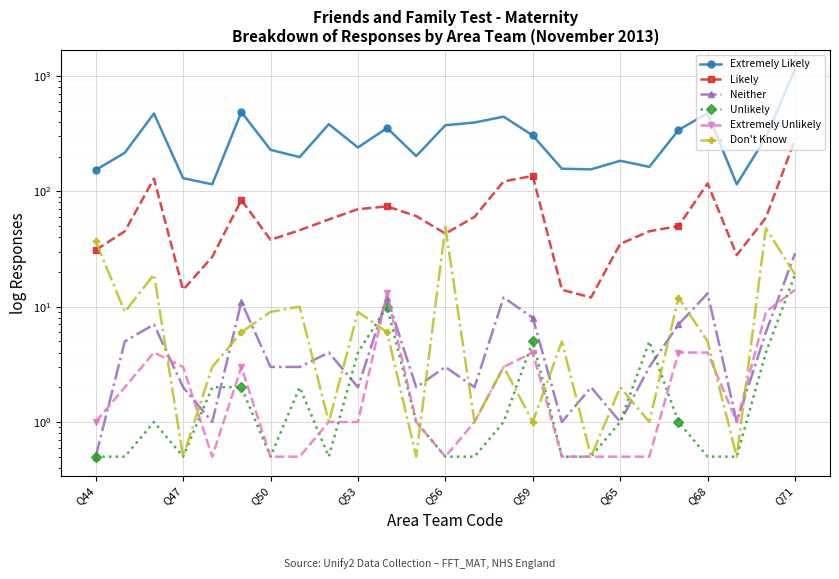

Count the number of categories in the chart.

25